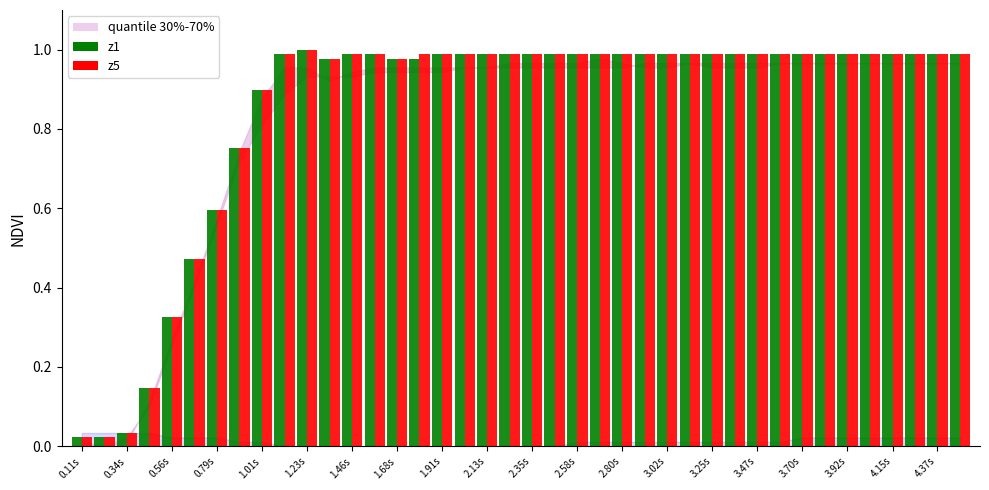

At how many categories does at least one series exceed 0?

40